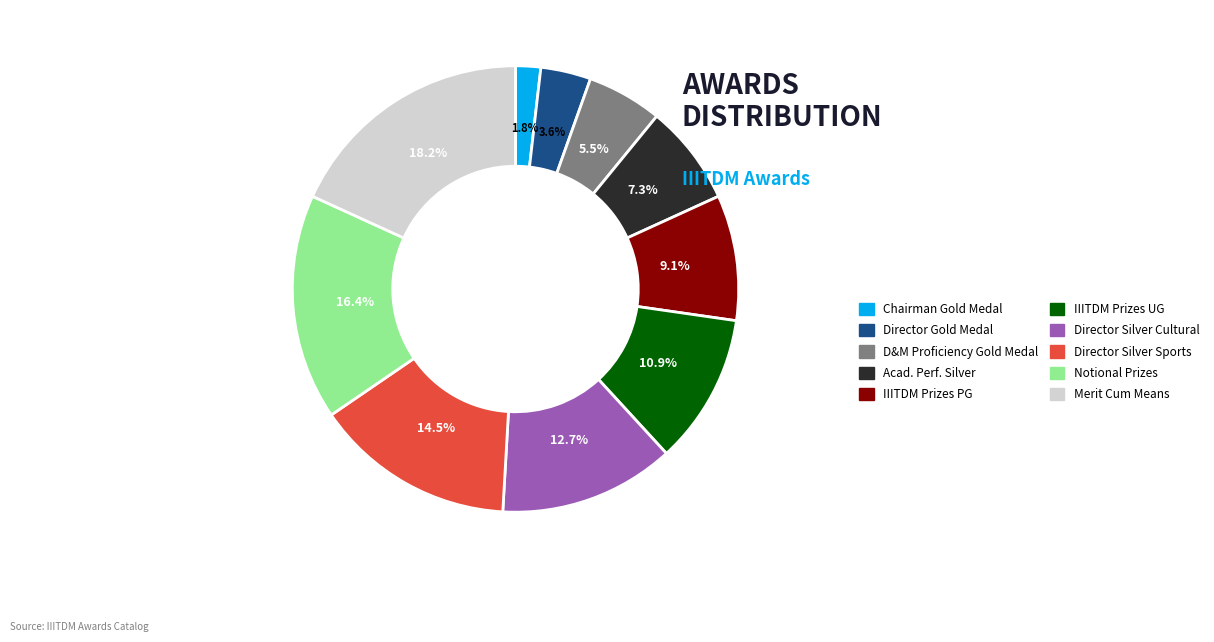

Is there any slice that represents more than half of the pie?

No